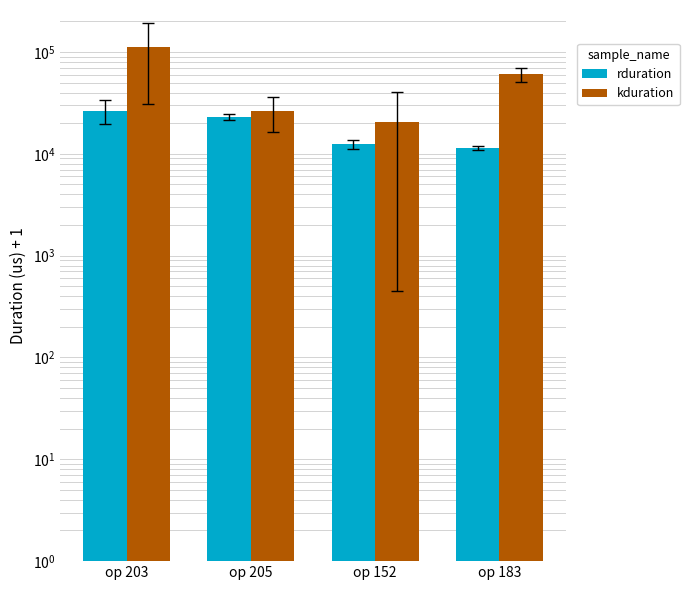

What is the spread (max minus min) of values at op 205?

3367